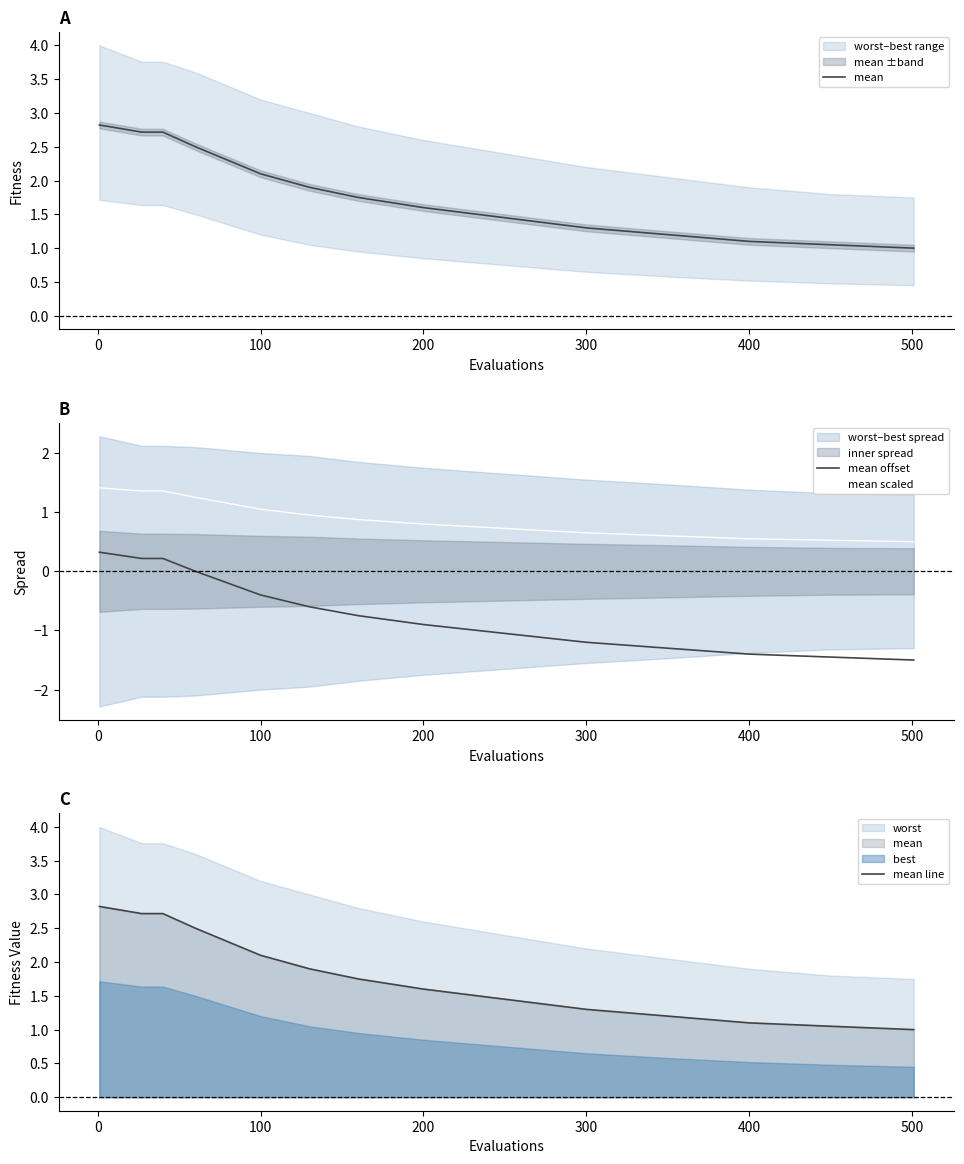

True or false: mean offset and mean scaled intersect in this chart.

False